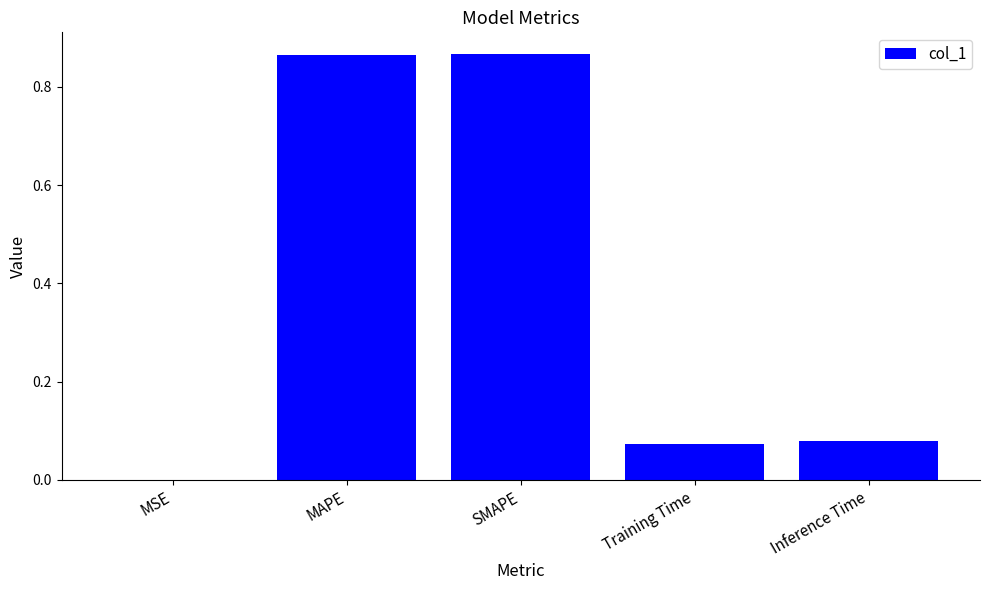

Are the bars horizontal?

No